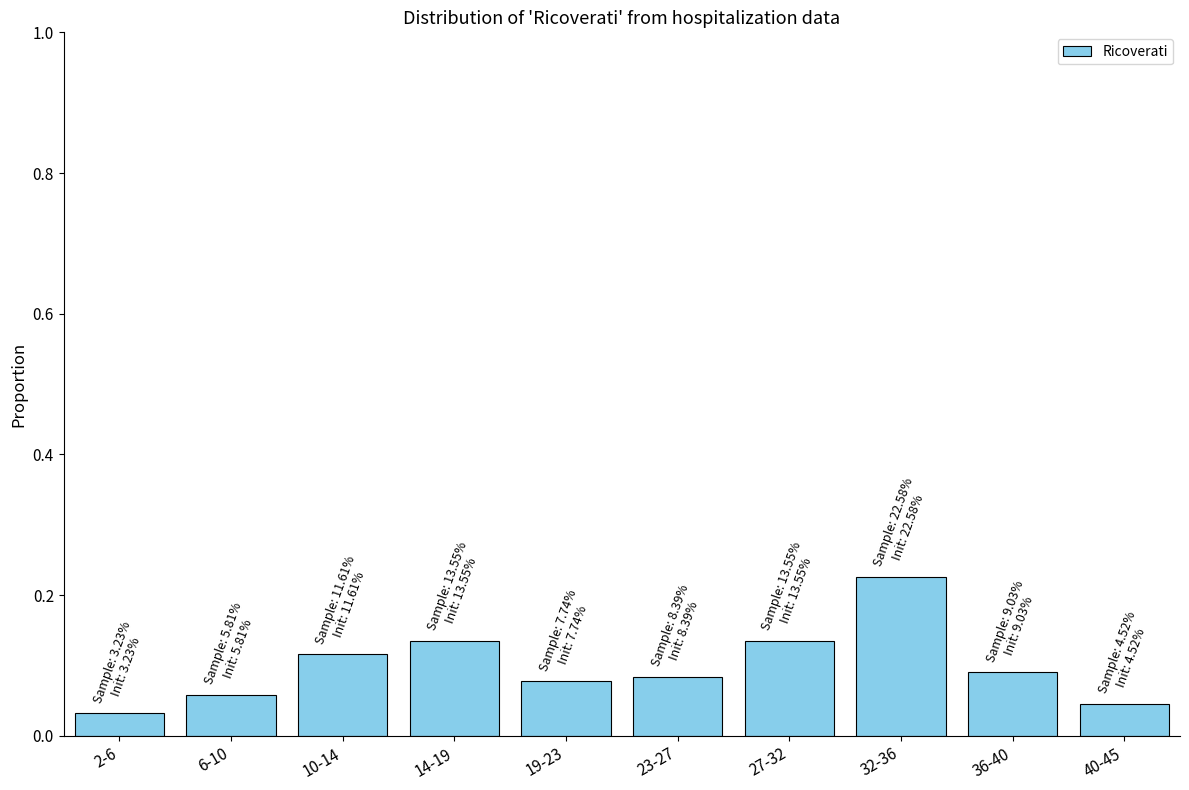

Between 23-27 and 27-32, which is larger?

27-32